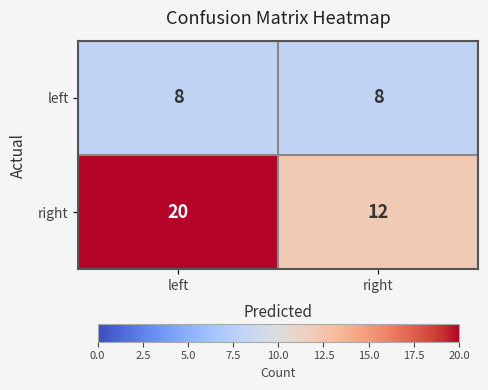

The left series shows 3 at right. True or false?

False